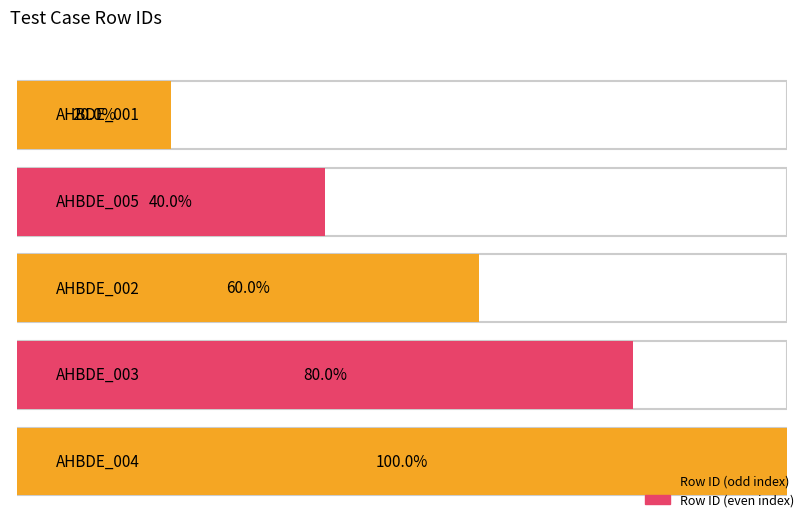

Rank the categories by value from highest to lowest.

AHBDE_004, AHBDE_003, AHBDE_002, AHBDE_005, AHBDE_001